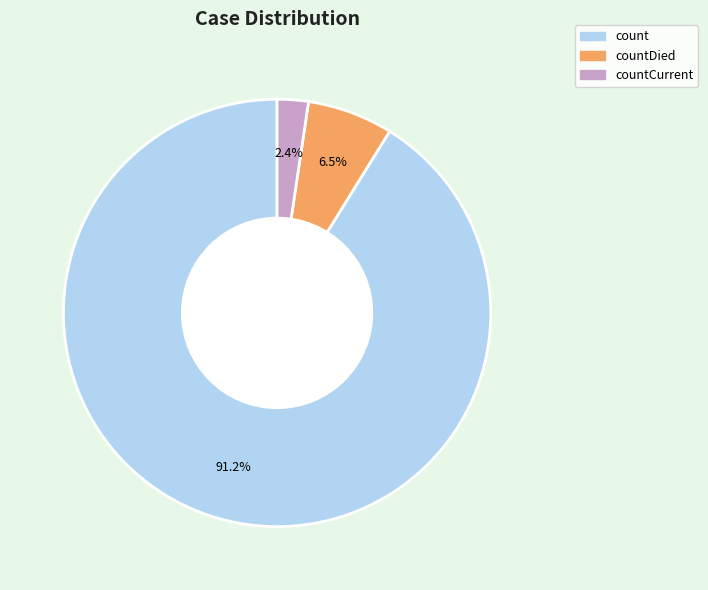

To the nearest percent, what portion does countCurrent represent?

2%